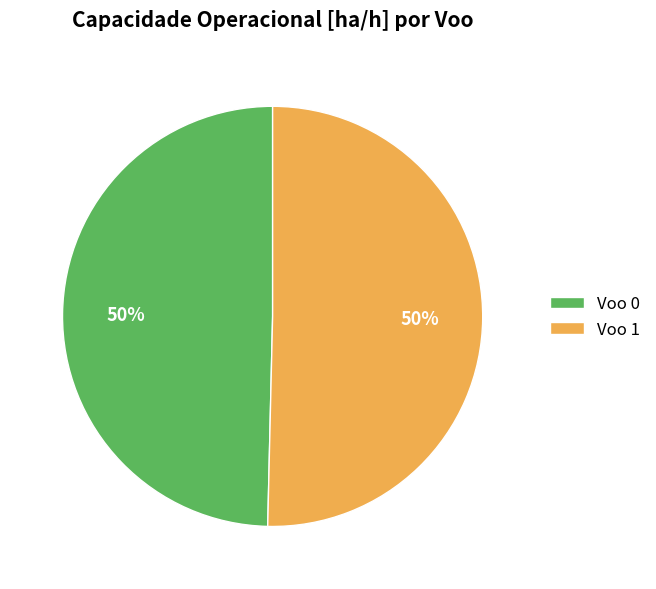

True or false: Voo 0 accounts for 37% of the total.

False